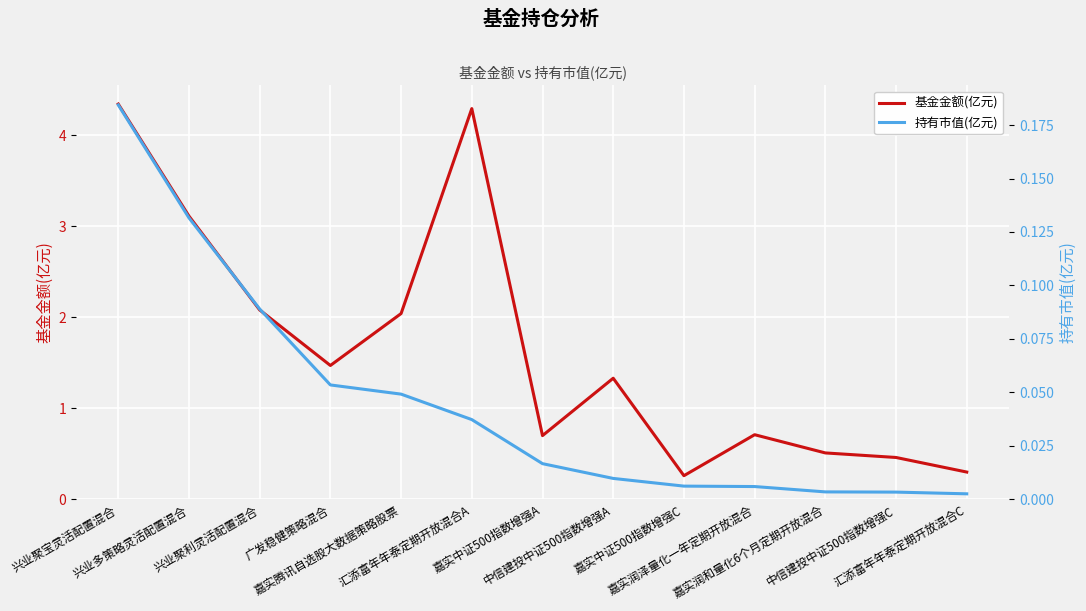

Where is 基金金额(亿元) nearest to the value 2?

嘉实腾讯自选股大数据策略股票